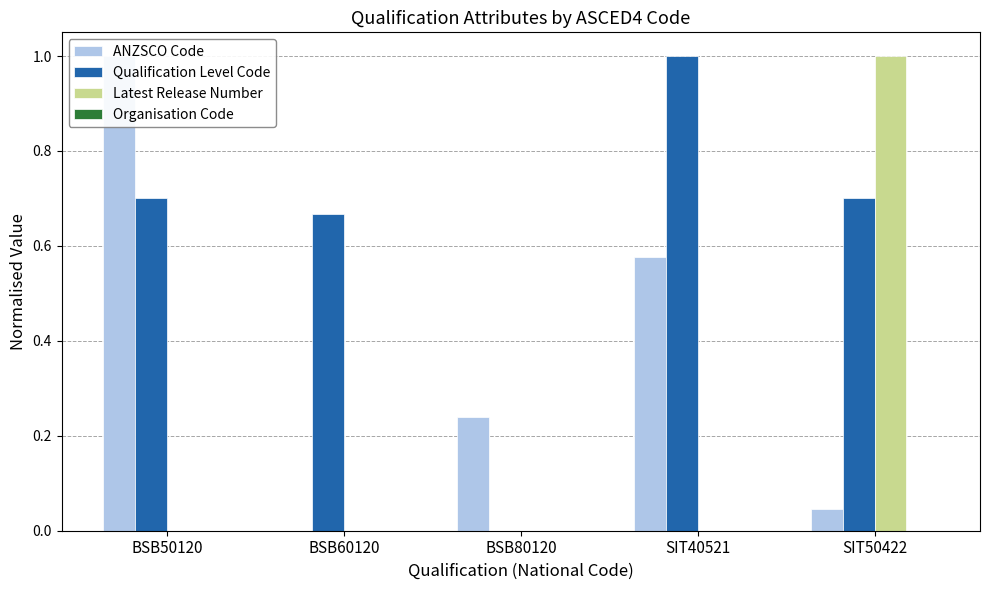

Rank the series by their maximum value, from highest to lowest.

ANZSCO Code, Qualification Level Code, Latest Release Number, Organisation Code